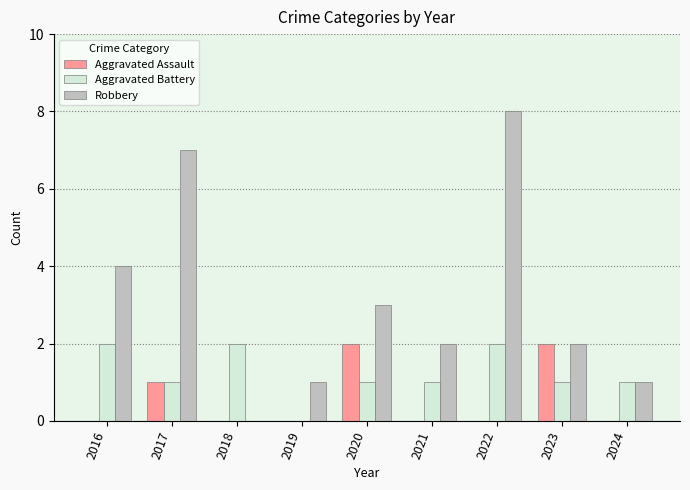

What is the sum of all Aggravated Battery values?

11